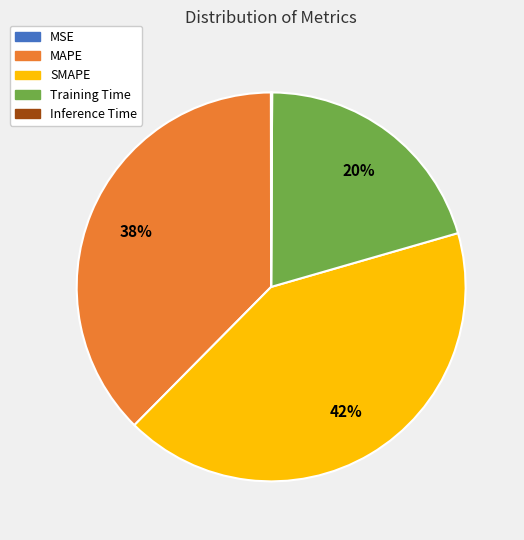

Which category has the biggest portion of the pie?

SMAPE